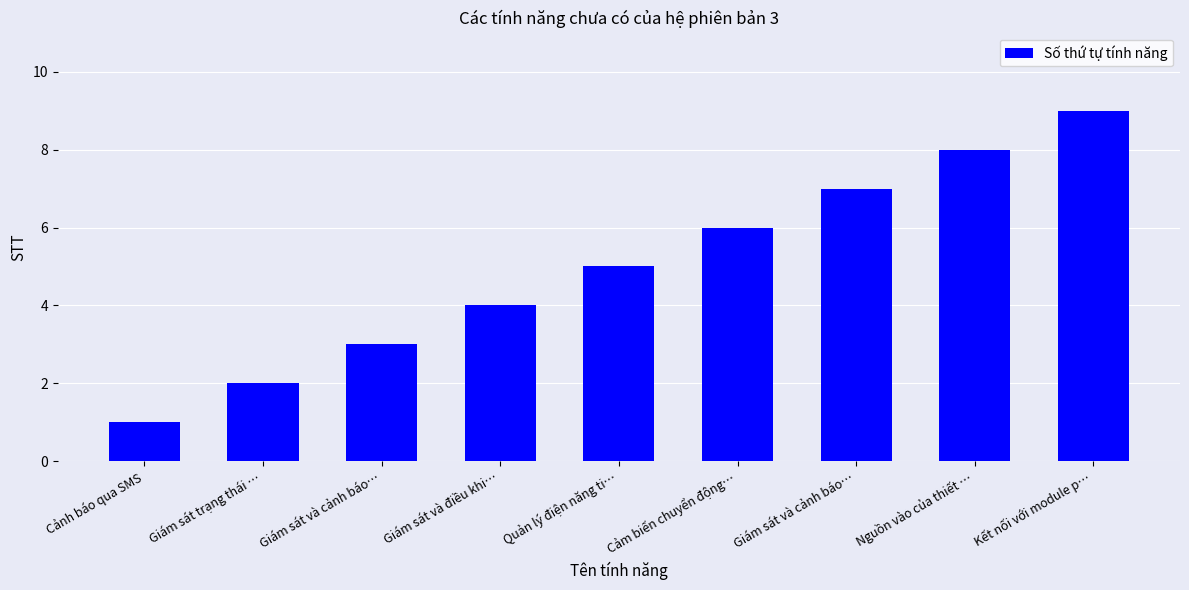

What is the average value?

5